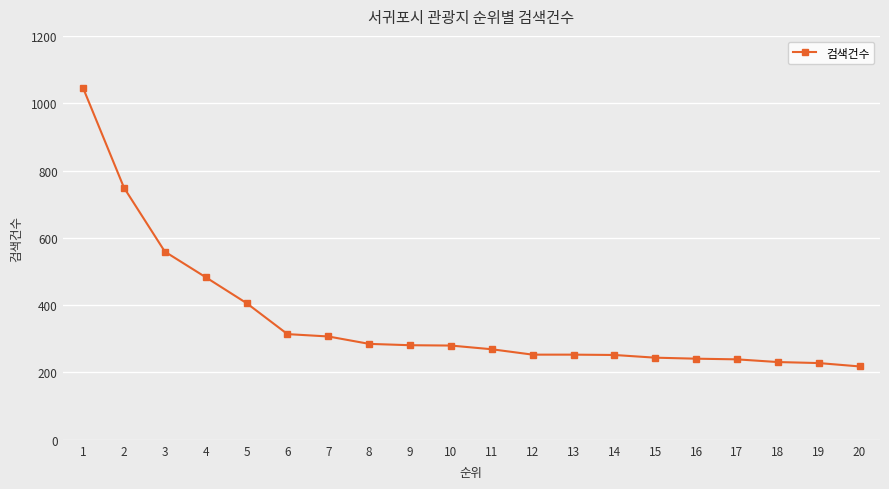

What is the difference between the values at 14 and 6?

62